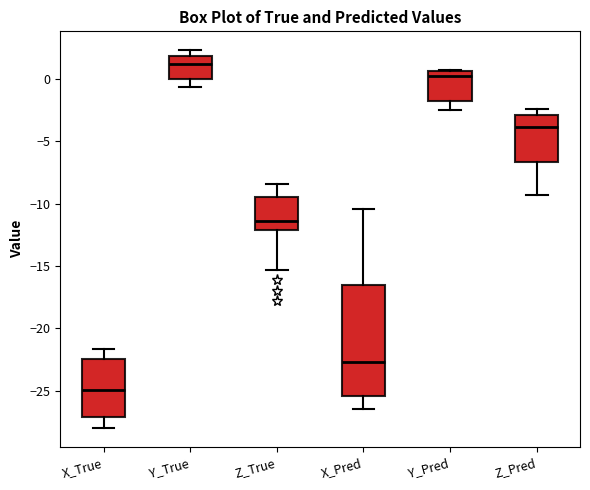

Reading left to right, read every box against the y-axis: the position of its median line, the range the box covers, and the ends of its whiskers. The values are not printed on the chart, so give them approximately, as read against the axis.

X_True: median -25.0, box -27.0 to -22.5, whiskers -28.0 to -21.5
Y_True: median 1.0, box 0.0 to 2.0, whiskers -0.5 to 2.5
Z_True: median -11.5, box -12.0 to -9.5, whiskers -15.5 to -8.5
X_Pred: median -22.5, box -25.5 to -16.5, whiskers -26.5 to -10.5
Y_Pred: median 0.0, box -2.0 to 0.5, whiskers -2.5 to 0.5 (just above the box's upper edge)
Z_Pred: median -4.0, box -6.5 to -3.0, whiskers -9.5 to -2.5